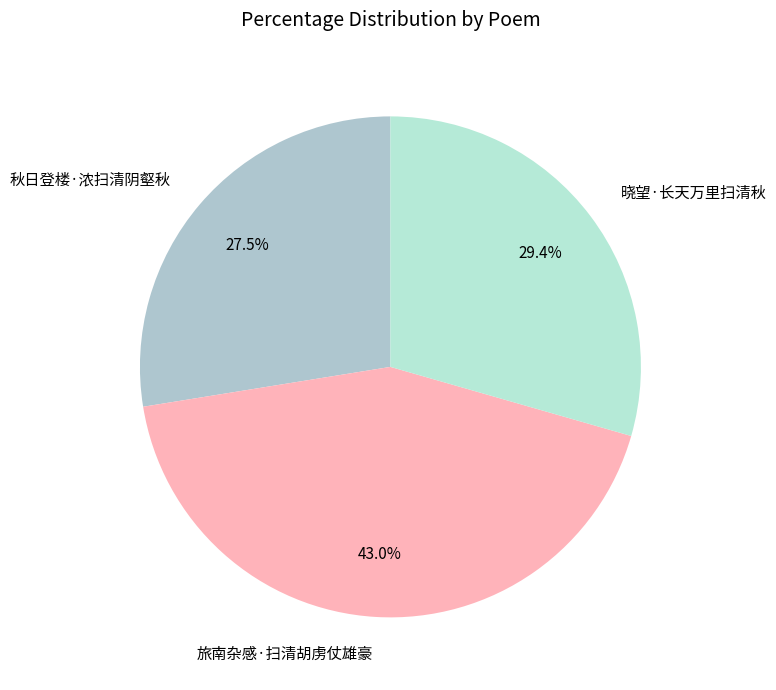

What is the total percentage of 秋日登楼·浓扫清阴壑秋 and 晓望·长天万里扫清秋?

57.0%